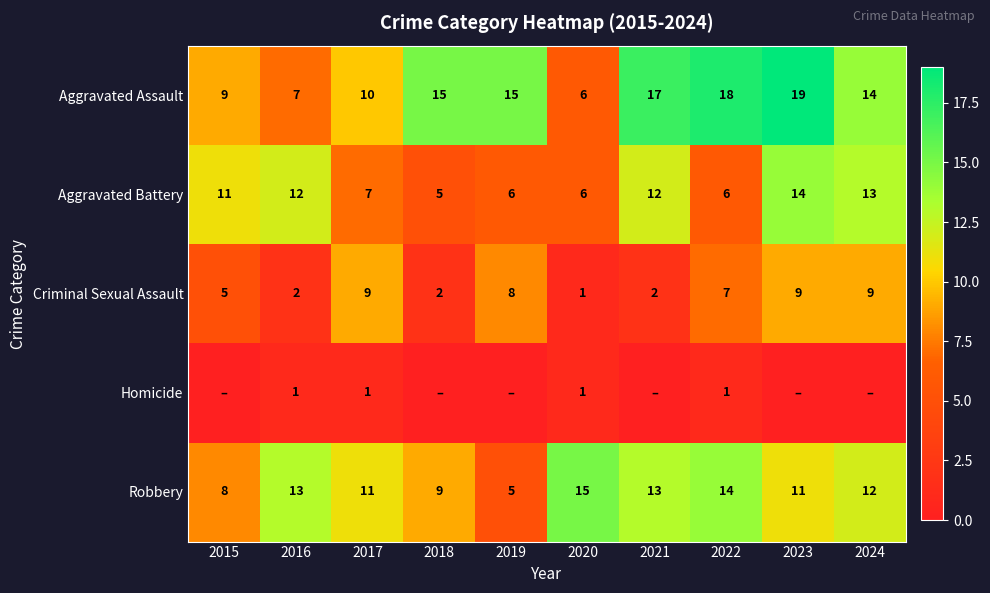

At 2016, list the series in order from largest to smallest.

Robbery, Aggravated Battery, Aggravated Assault, Criminal Sexual Assault, Homicide